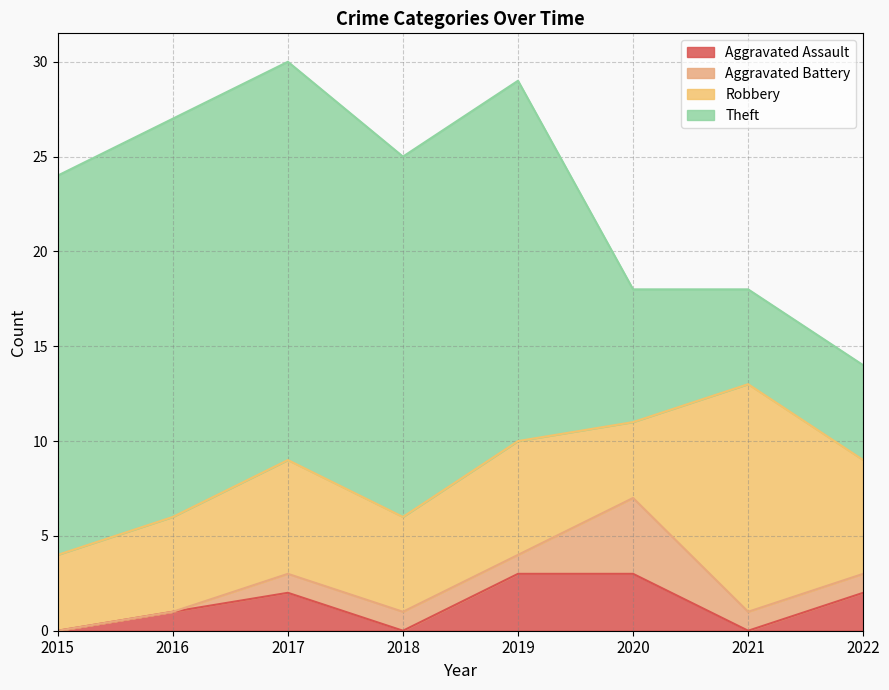

How many interior local peaks does the Aggravated Assault series have?

1